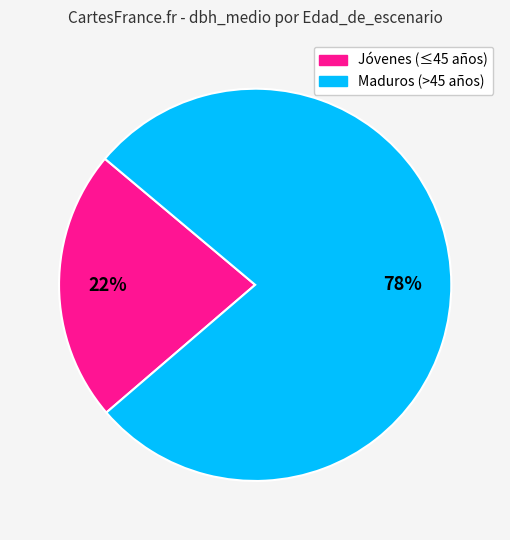

How many slices are in this pie chart?

2